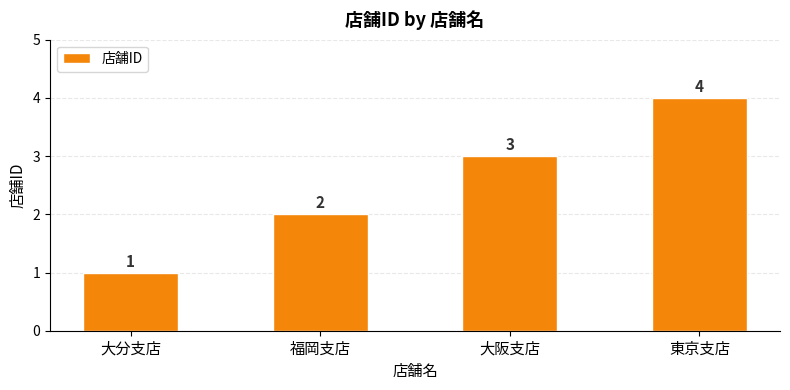

What value does the data have at 大分支店?

1